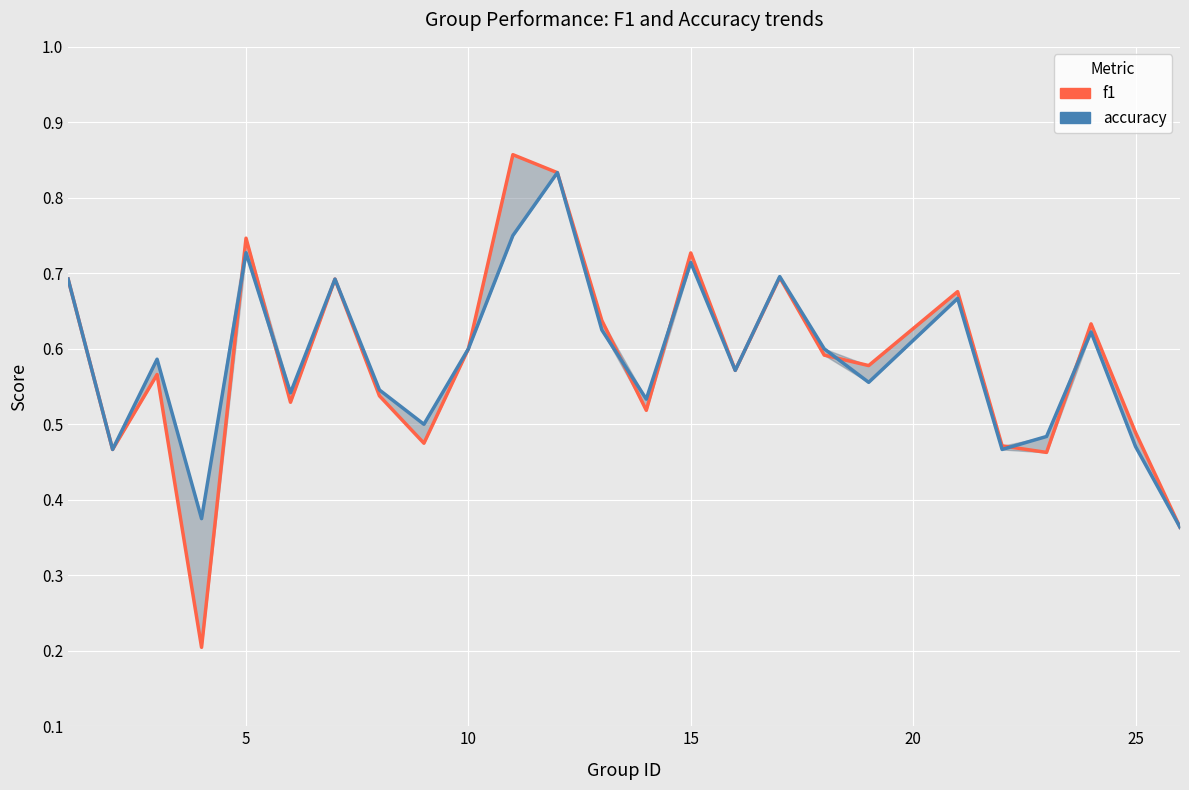

The accuracy series shows 0.4 at 12. True or false?

False